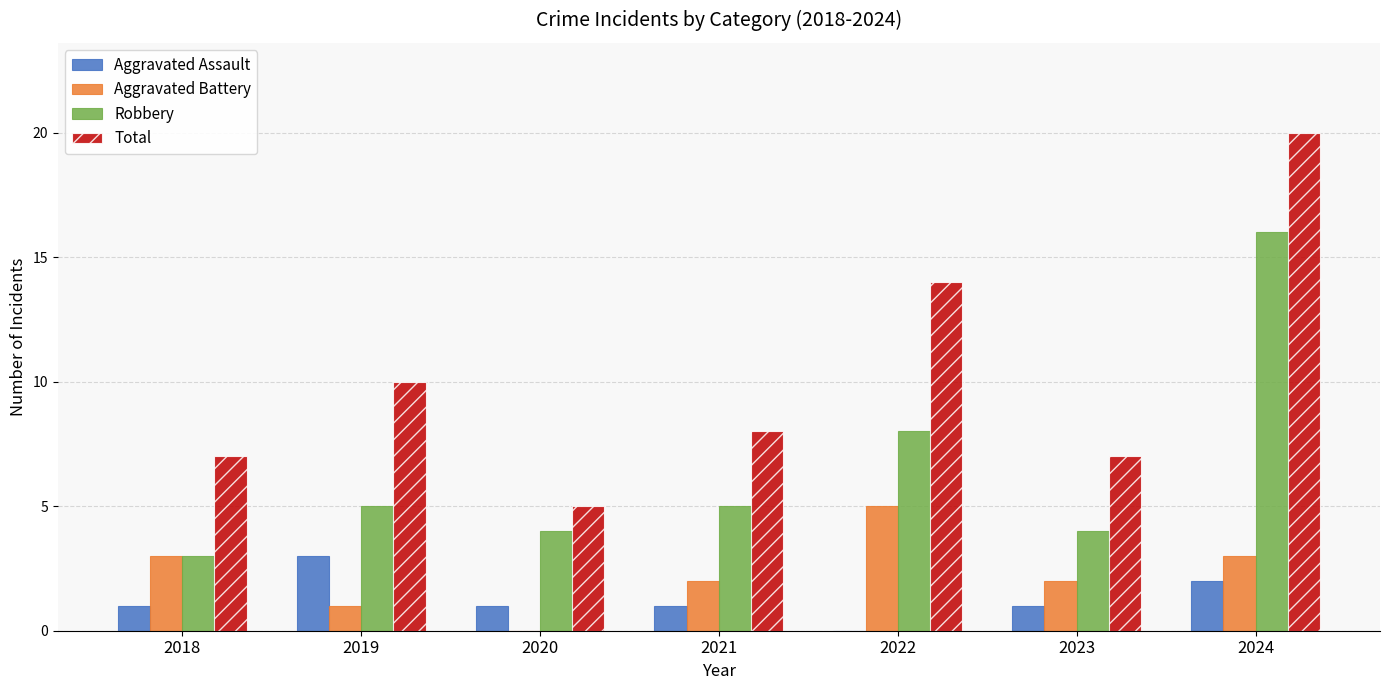

The value of Aggravated Battery at 2018 is 1. True or false?

False